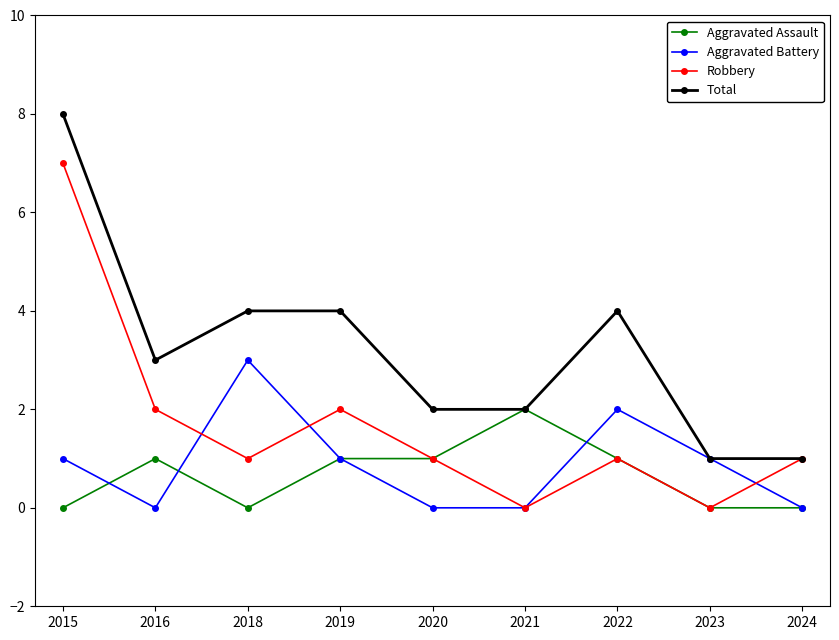

Reading right to left, transcribe all the data shown in this chart.

Aggravated Assault: 2024=0	2023=0	2022=1	2021=2	2020=1	2019=1	2018=0	2016=1	2015=0
Aggravated Battery: 2024=0	2023=1	2022=2	2021=0	2020=0	2019=1	2018=3	2016=0	2015=1
Robbery: 2024=1	2023=0	2022=1	2021=0	2020=1	2019=2	2018=1	2016=2	2015=7
Total: 2024=1	2023=1	2022=4	2021=2	2020=2	2019=4	2018=4	2016=3	2015=8